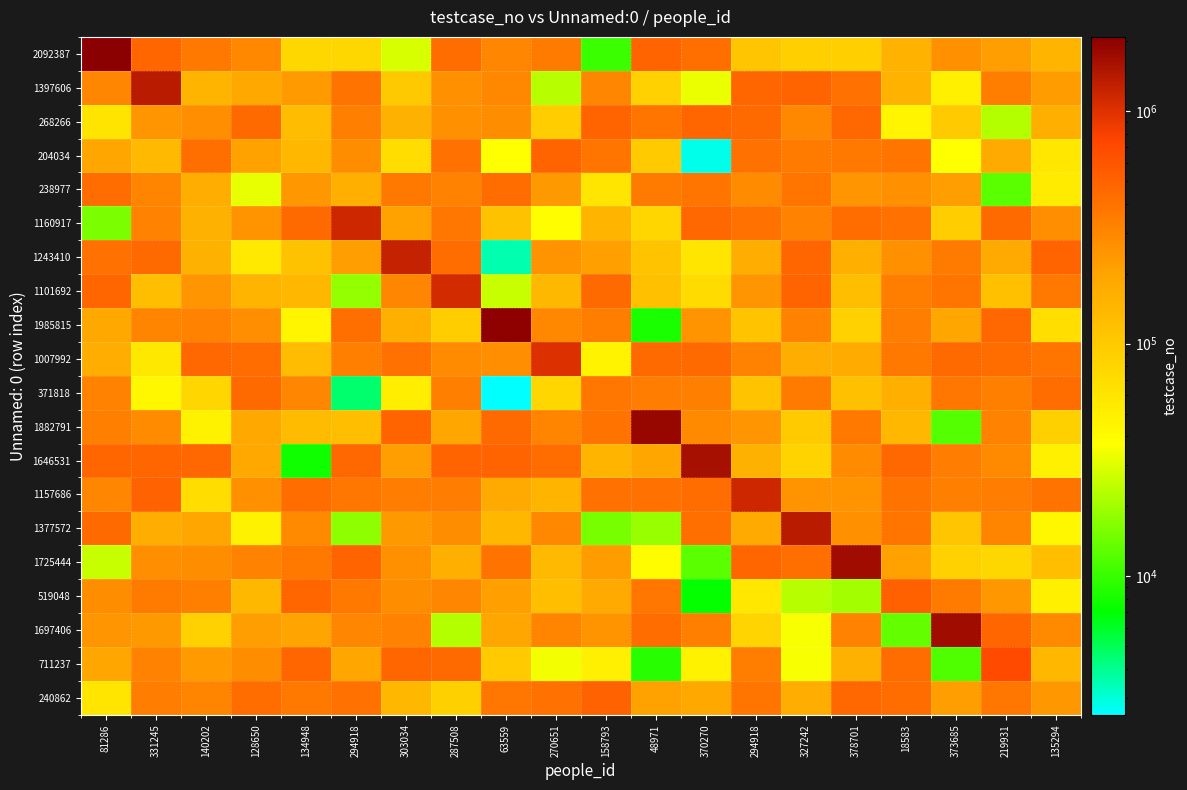

What is the spread (max minus min) of values at 219931?

698528.4